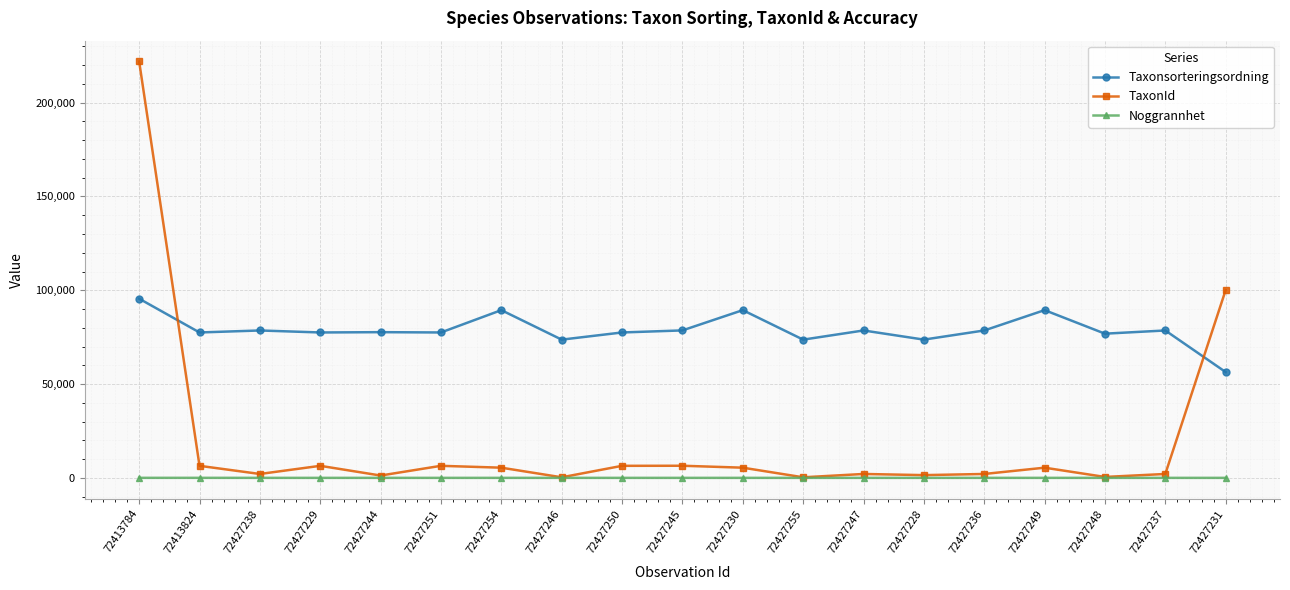

True or false: TaxonId has more than 2 points higher than both neighbors.

True